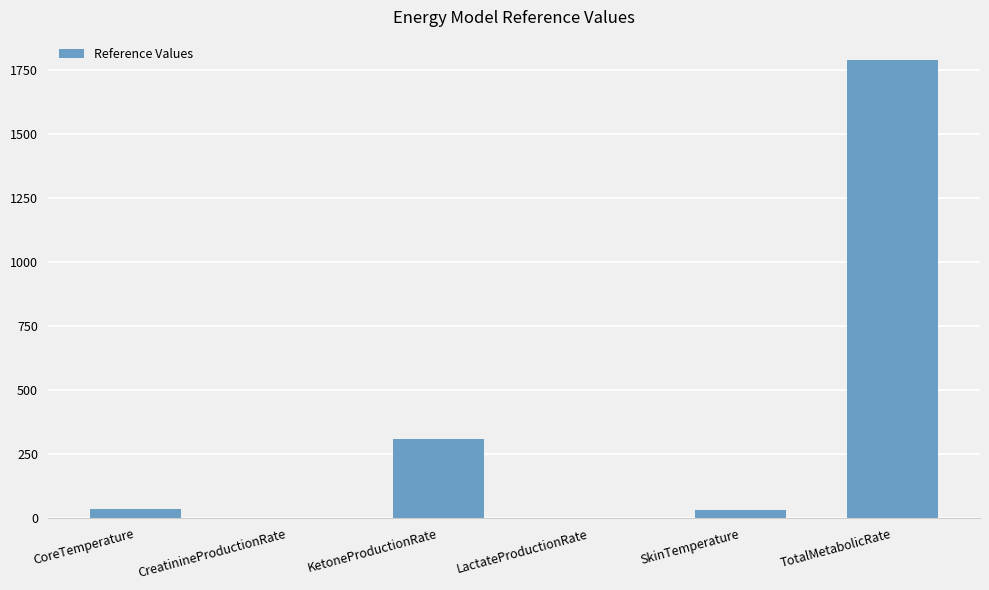

Is it true that the value at KetoneProductionRate is 308.0?

True